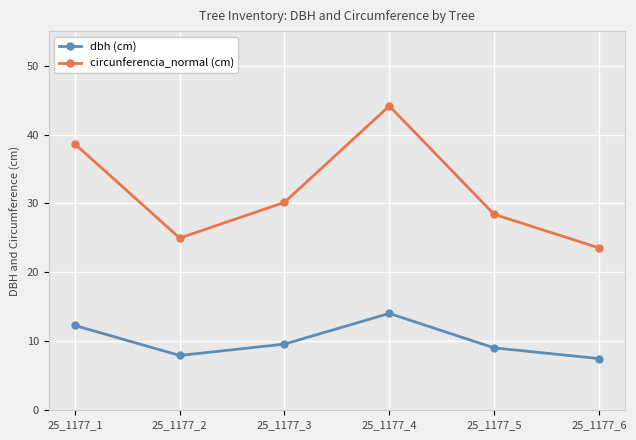

Reading right to left, what are all the values shown in this chart?

dbh (cm): 25_1177_6=7.5	25_1177_5=9.1	25_1177_4=14.1	25_1177_3=9.6	25_1177_2=8.0	25_1177_1=12.3
circunferencia_normal (cm): 25_1177_6=23.6	25_1177_5=28.4	25_1177_4=44.1	25_1177_3=30.2	25_1177_2=25.0	25_1177_1=38.6